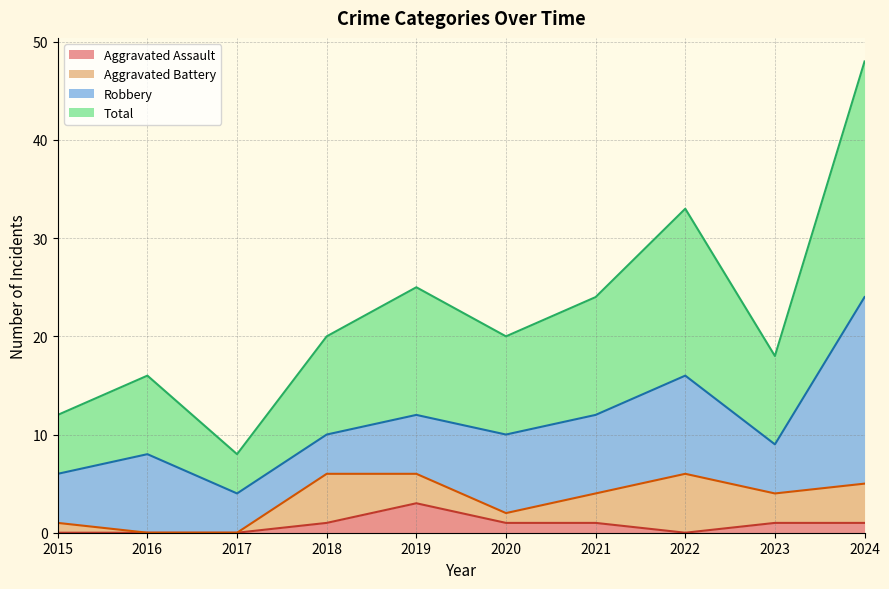

Where is the first local maximum for Total?

2016